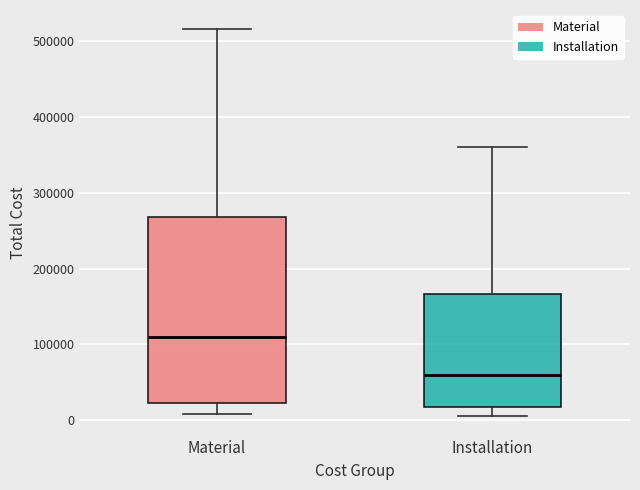

Comparing the boxes themselves (not the whiskers), which one is the tallest?

Material